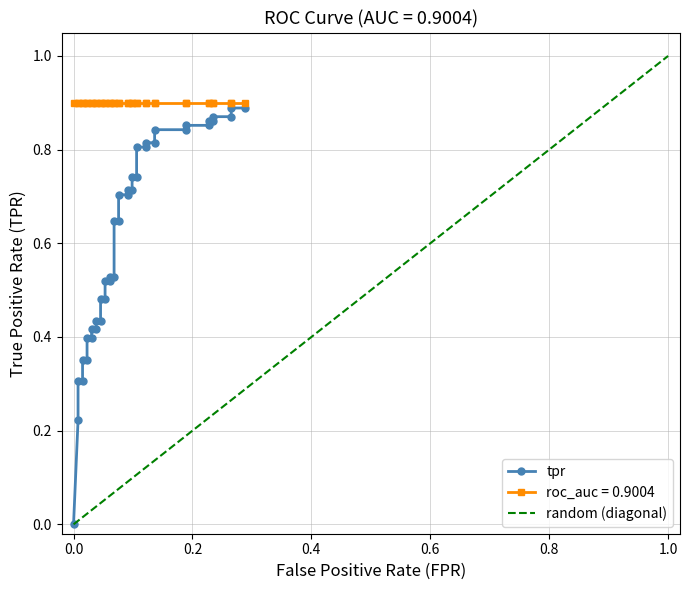

Is it true that the value at 1.0 is 0.1?

False